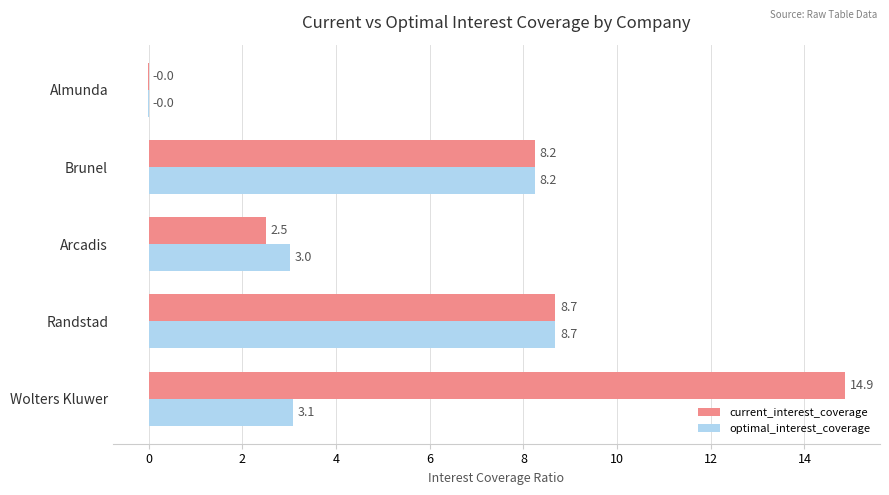

Count the number of data series in this chart.

2